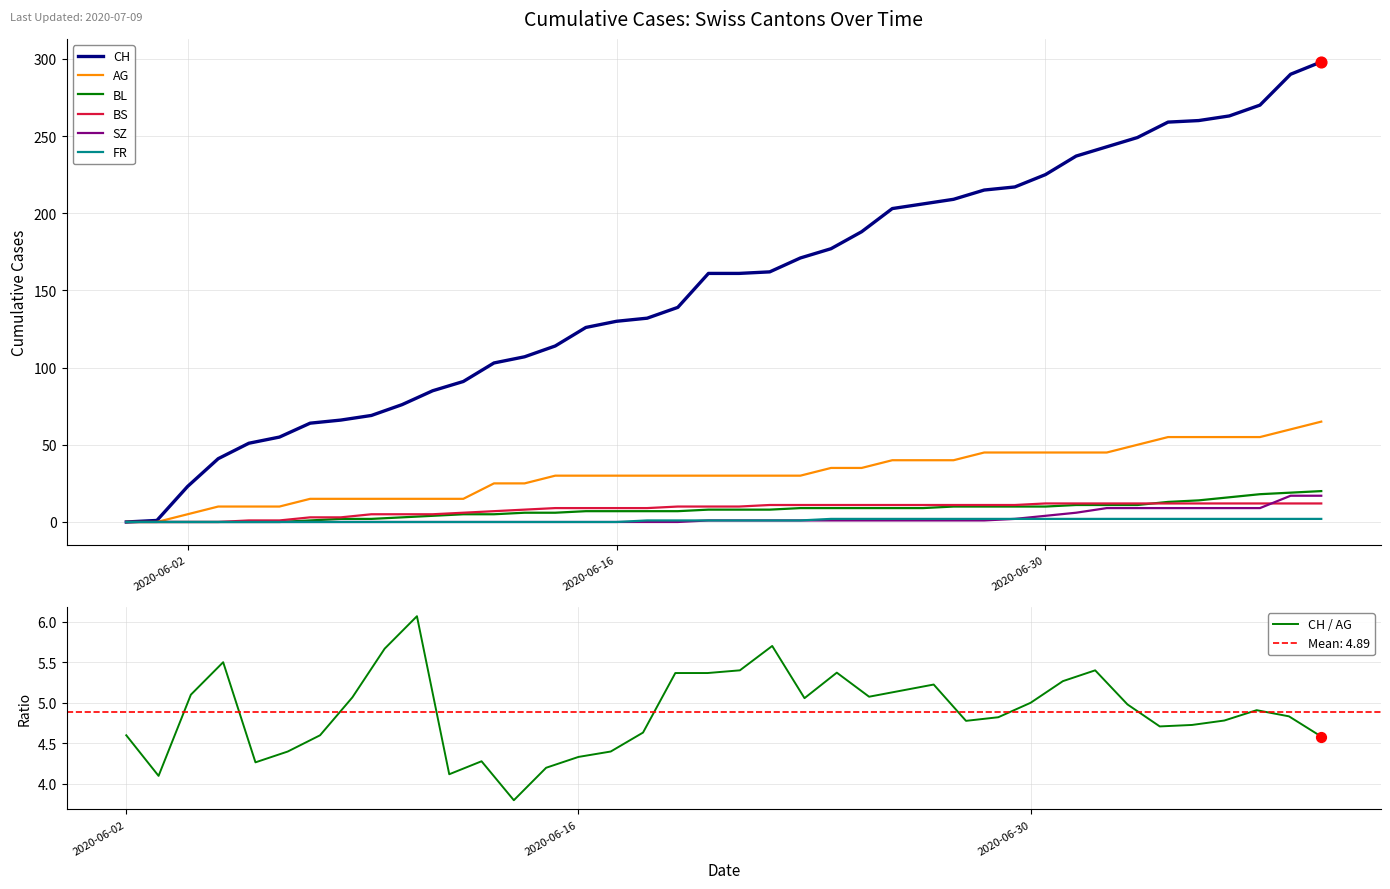

At how many categories does at least one series exceed 268?

3